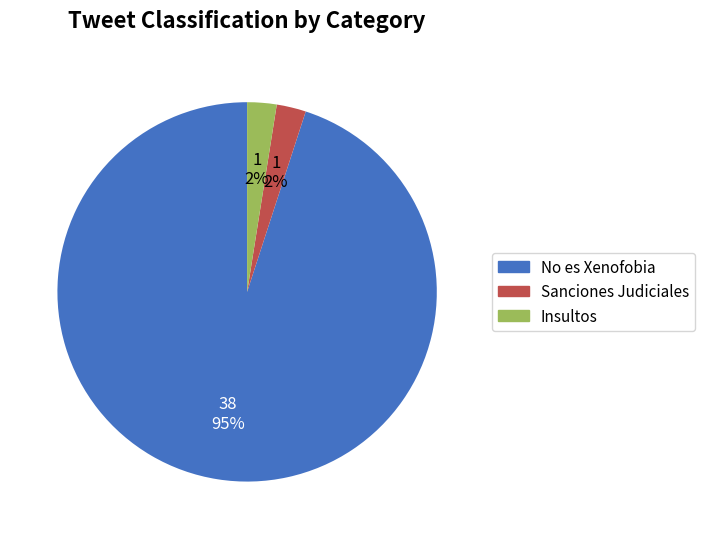

To the nearest percent, what percentage of the pie is Sanciones Judiciales?

2%